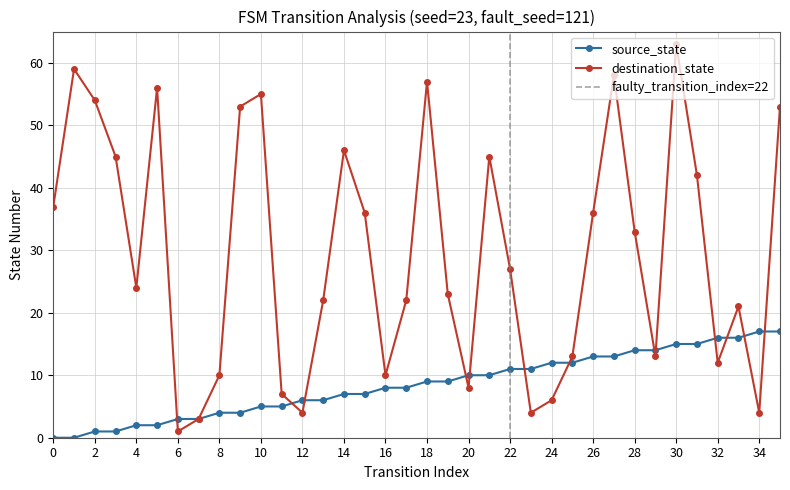

Reading left to right, list all the values displayed in this chart.

source_state: 0=0	1=0	2=1	3=1	4=2	5=2	6=3	7=3	8=4	9=4	10=5	11=5	12=6	13=6	14=7	15=7	16=8	17=8	18=9	19=9	20=10	21=10	22=11	23=11	24=12	25=12	26=13	27=13	28=14	29=14	30=15	31=15	32=16	33=16	34=17	35=17
destination_state: 0=37	1=59	2=54	3=45	4=24	5=56	6=1	7=3	8=10	9=53	10=55	11=7	12=4	13=22	14=46	15=36	16=10	17=22	18=57	19=23	20=8	21=45	22=27	23=4	24=6	25=13	26=36	27=58	28=33	29=13	30=63	31=42	32=12	33=21	34=4	35=53